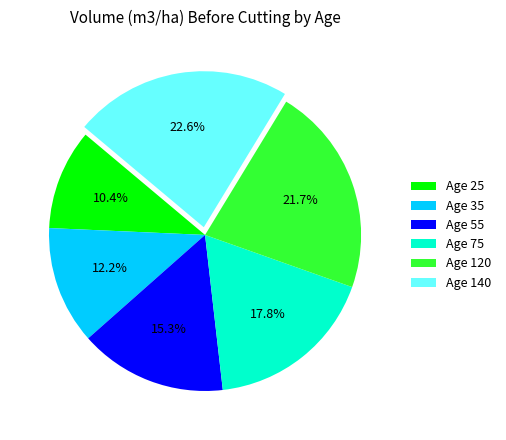

How much of the chart is everything except Age 120?

78.3%